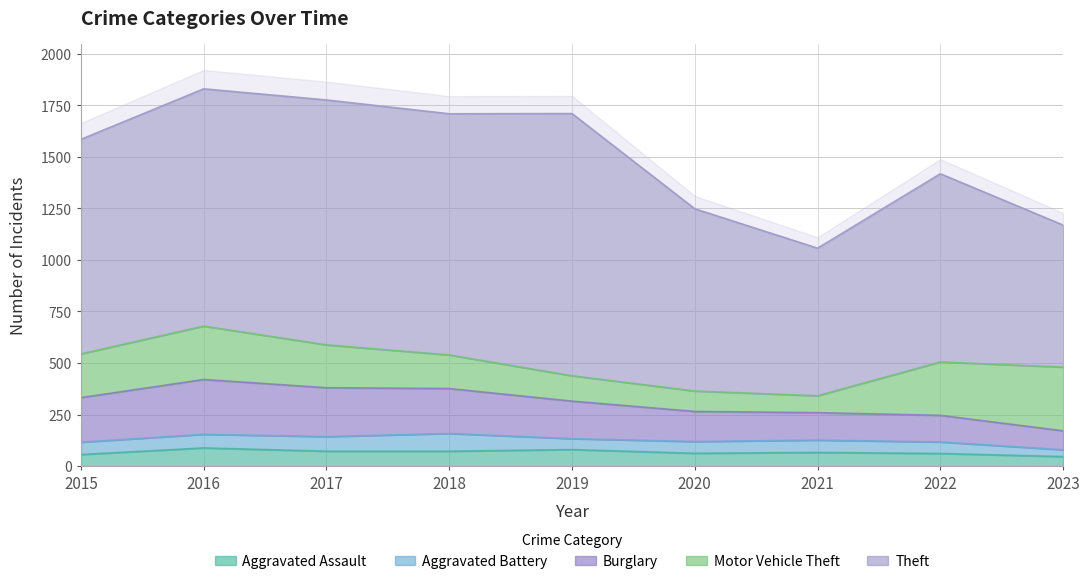

Which series has the largest total across all categories?

Theft